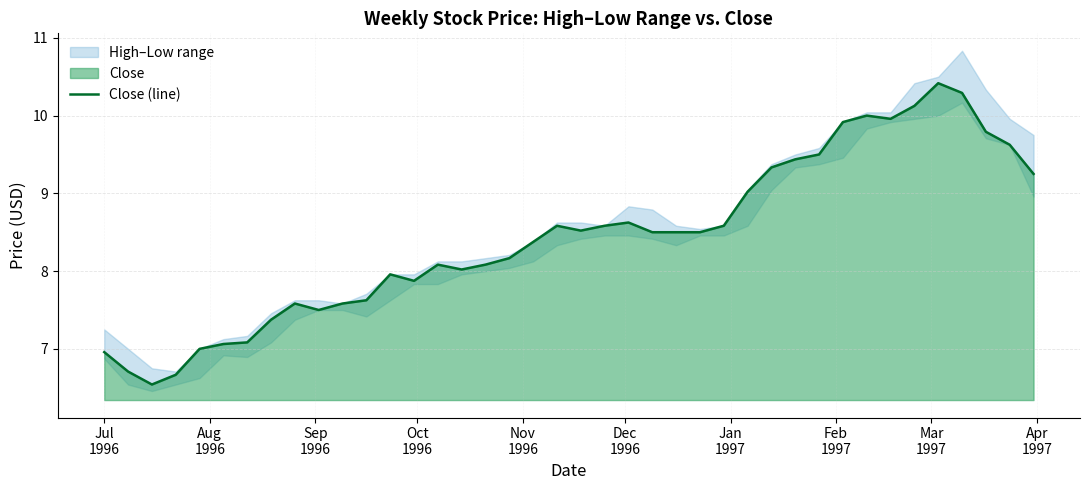

What is the highest value of the Close (line) series?

10.4